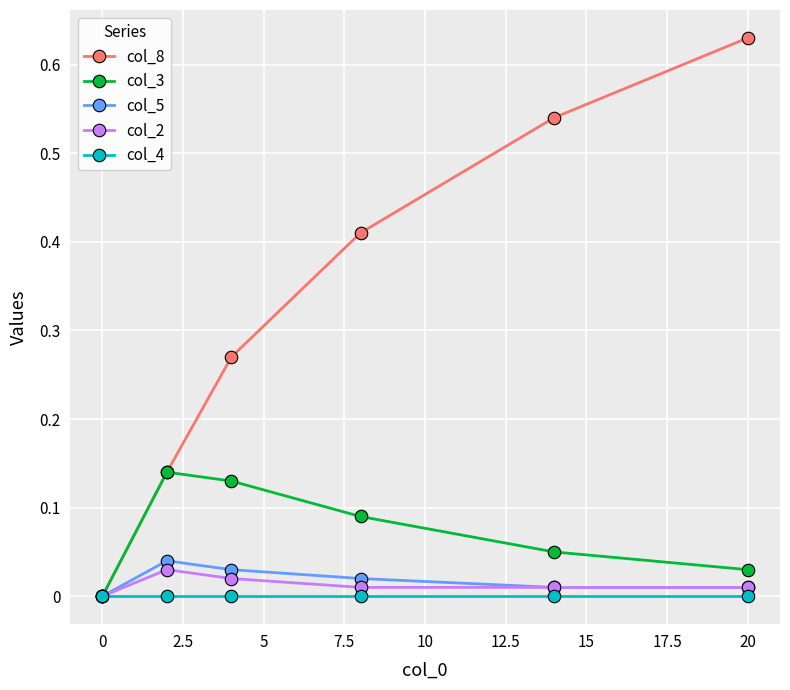

Which series has the largest range (max minus min)?

col_8